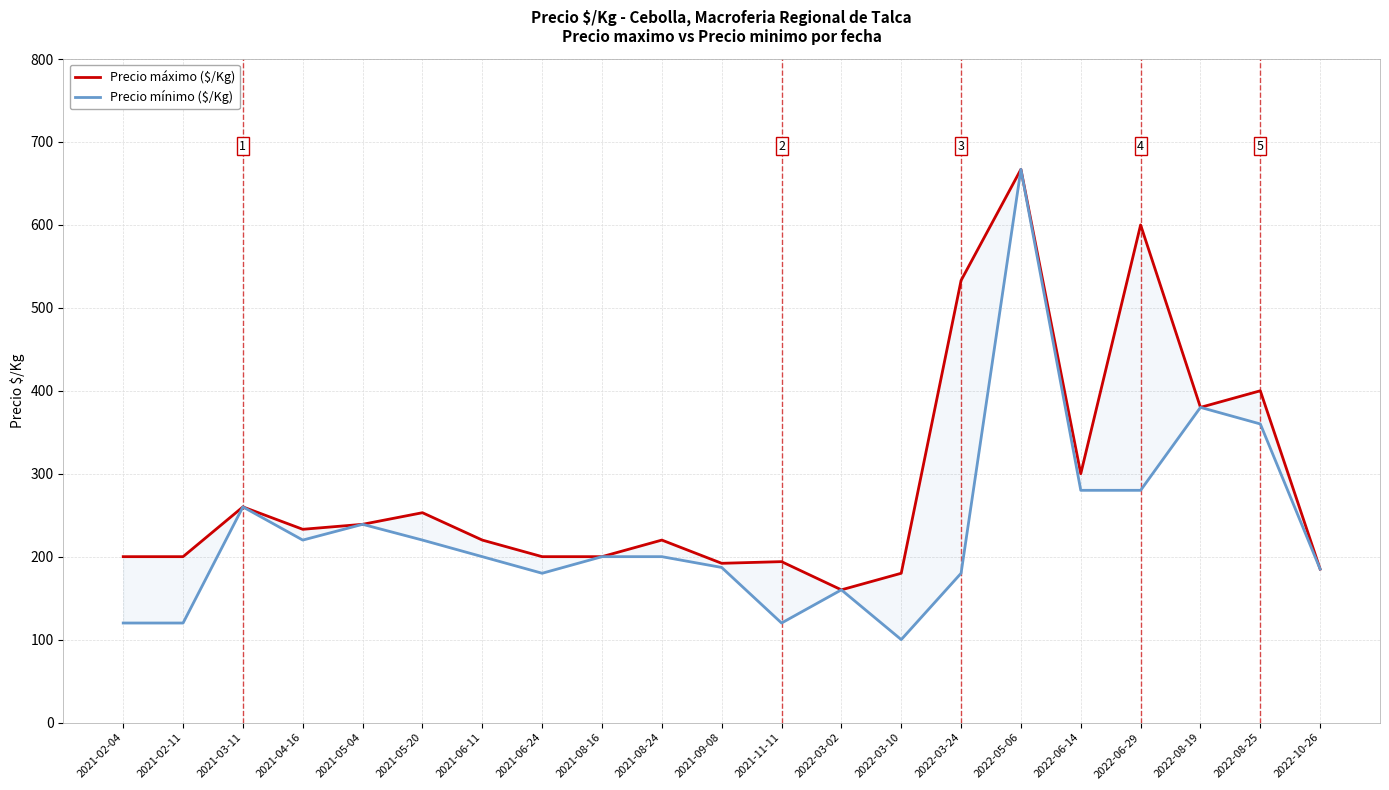

Where does the Precio mínimo ($/Kg) series first go above 200?

2021-03-11